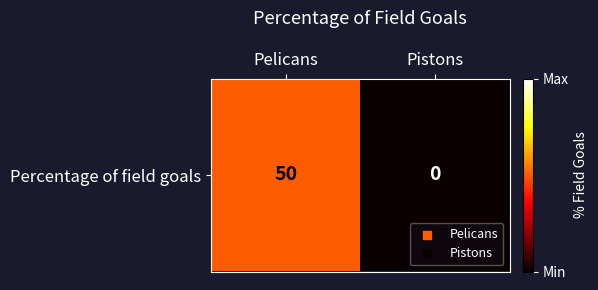

Reading left to right, extract all data points from this chart.

50	0